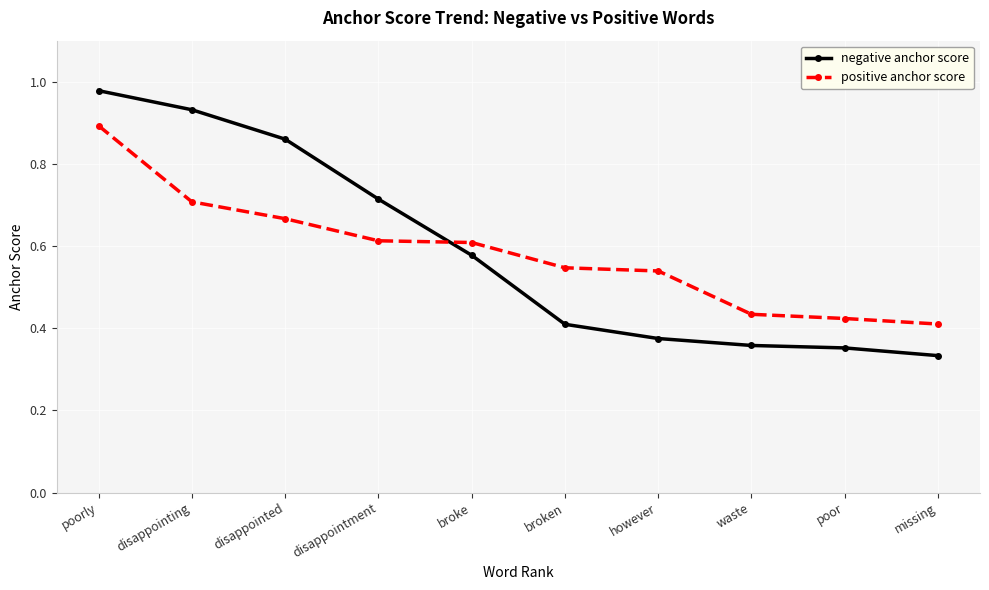

How many categories are shown in the chart?

10